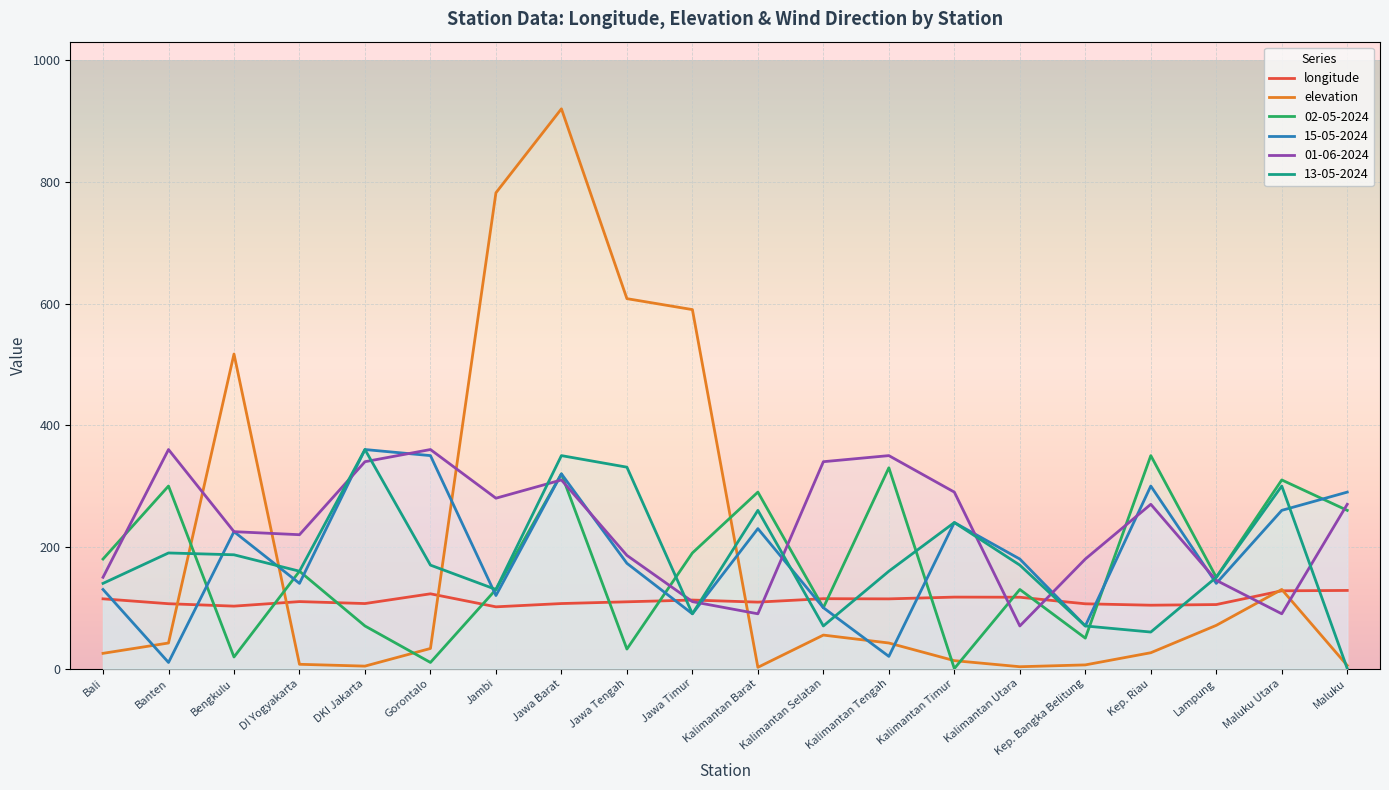

Count the number of data series in this chart.

6